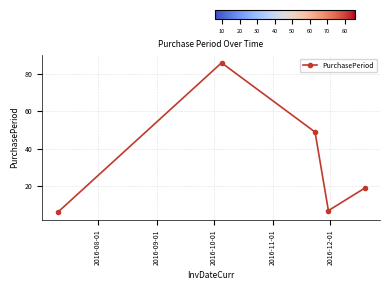

How many lines are shown in the chart?

1